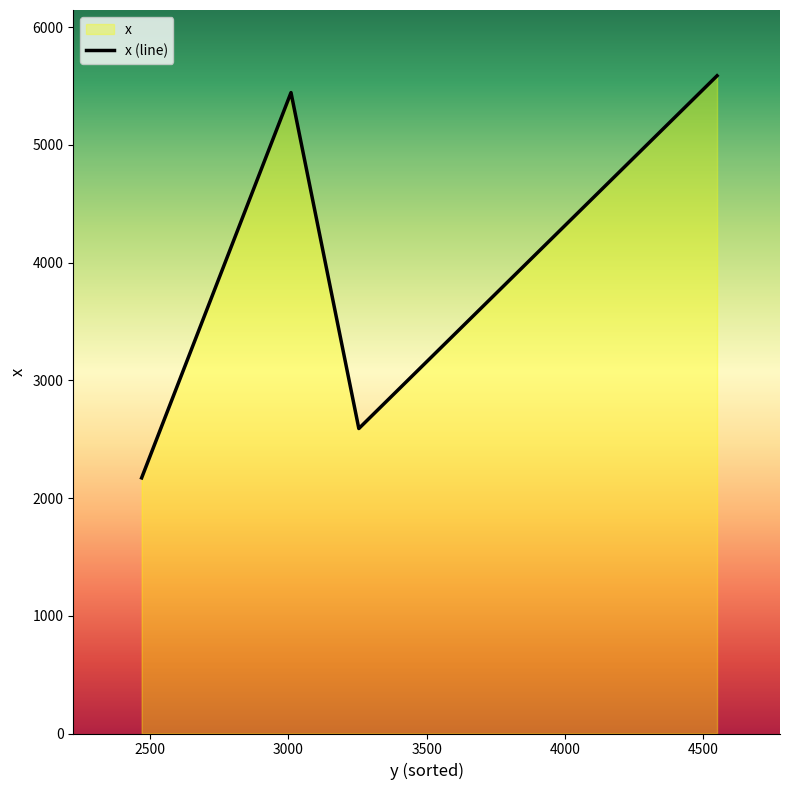

Rank the categories by value from lowest to highest.

2470.1883120817, 3255.07023396437, 3009.93416738046, 4549.55513463001